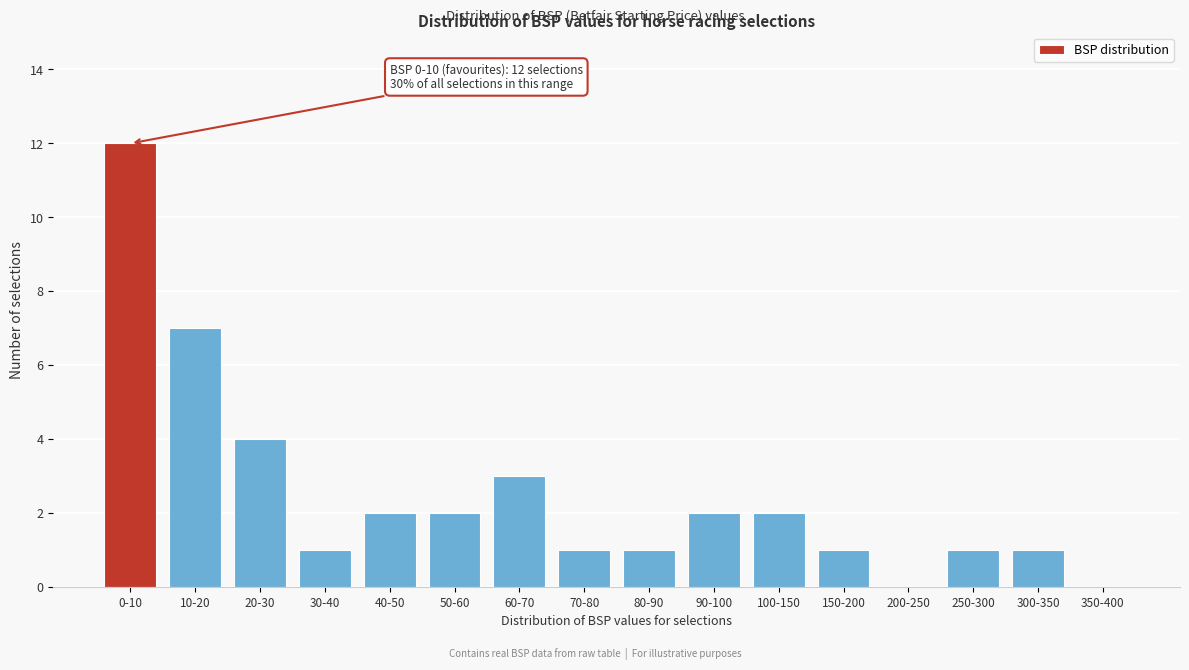

Reading left to right, extract all data points from this chart.

0-10=12	10-20=7	20-30=4	30-40=1	40-50=2	50-60=2	60-70=3	70-80=1	80-90=1	90-100=2	100-150=2	150-200=1	200-250=0	250-300=1	300-350=1	350-400=0